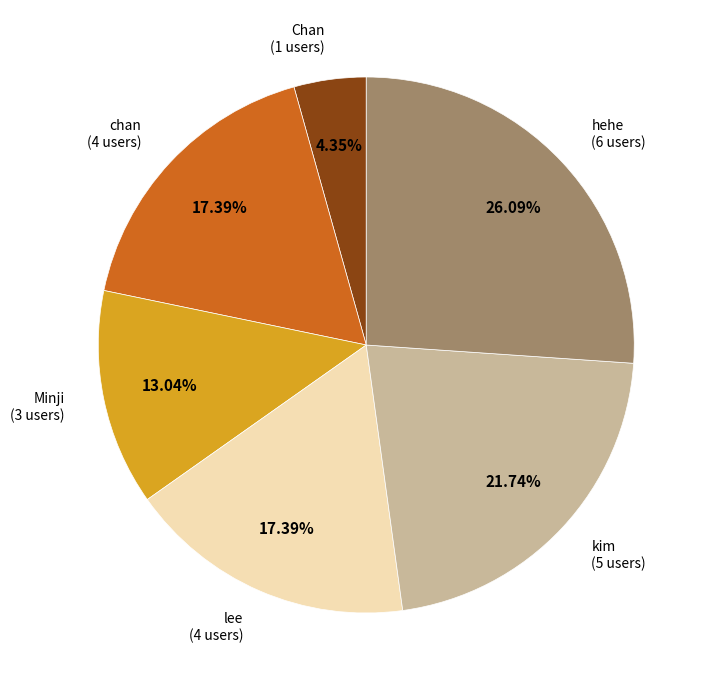

Combined, do Chan and kim account for over 50%?

No